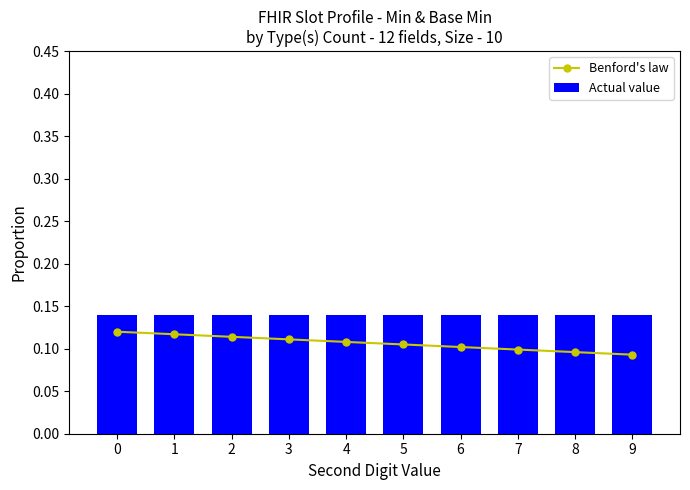

Which series has the largest range (max minus min)?

Benford's law